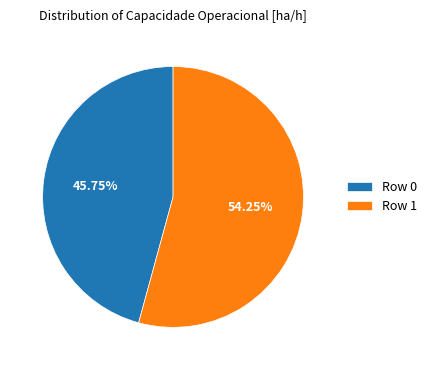

What is the smallest slice in the pie chart?

Row 0